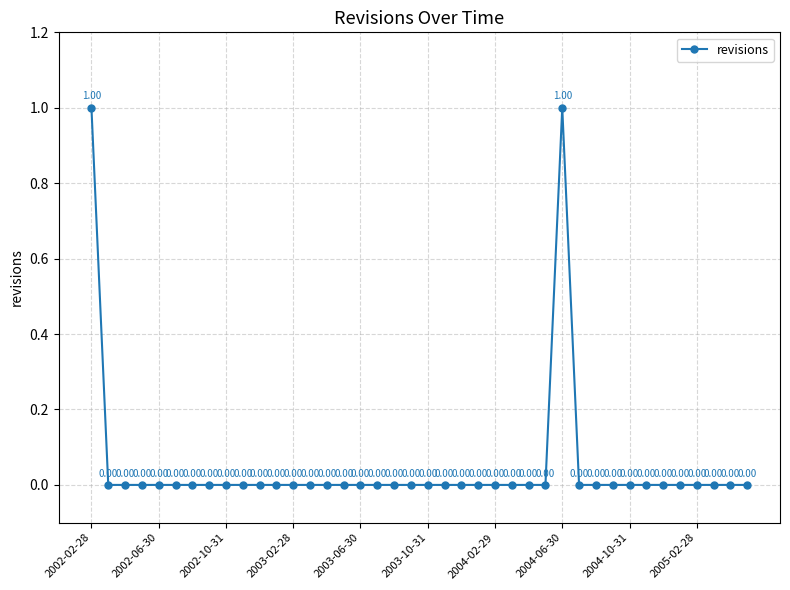

How many points are higher than both their immediate neighbors (excluding endpoints)?

1